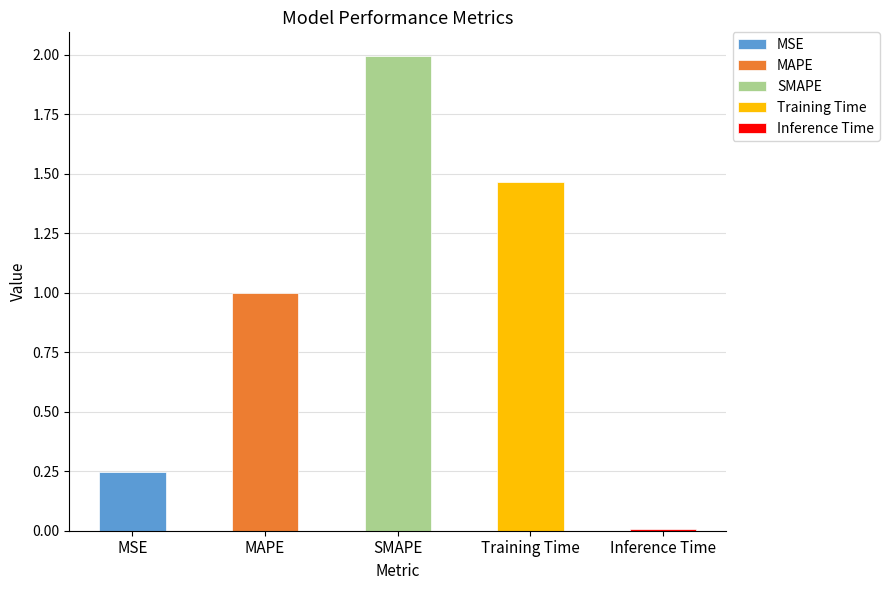

Between SMAPE and Training Time, which is larger?

SMAPE